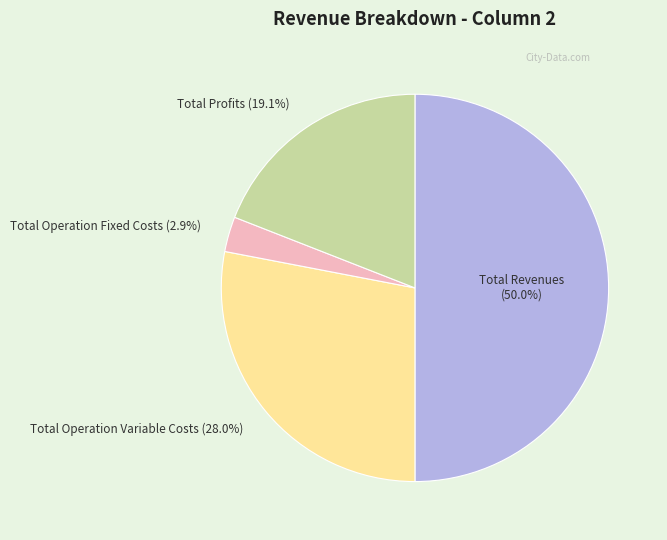

To the nearest percent, what percentage of the pie is Total Operation Fixed Costs?

3%